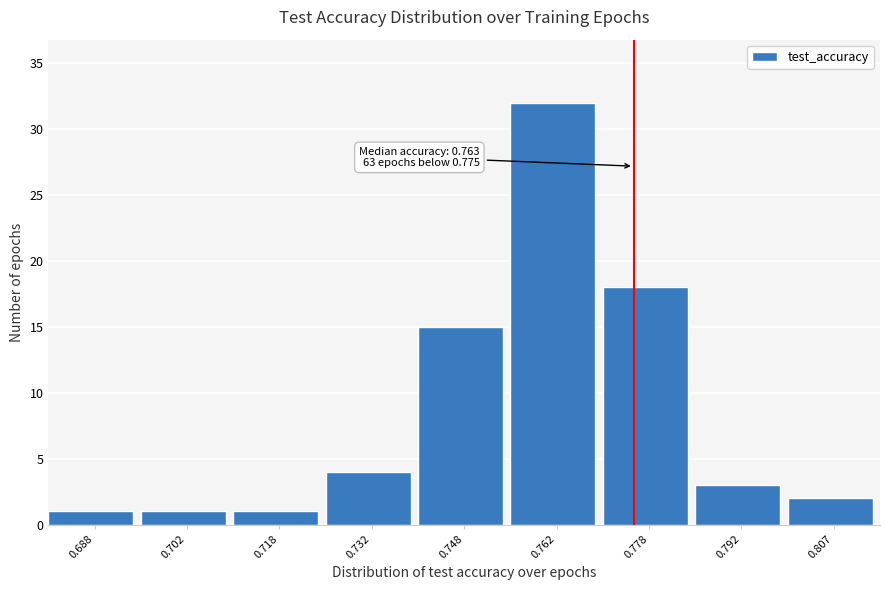

Which range on the x-axis has the tallest bar?

0.755 to 0.770